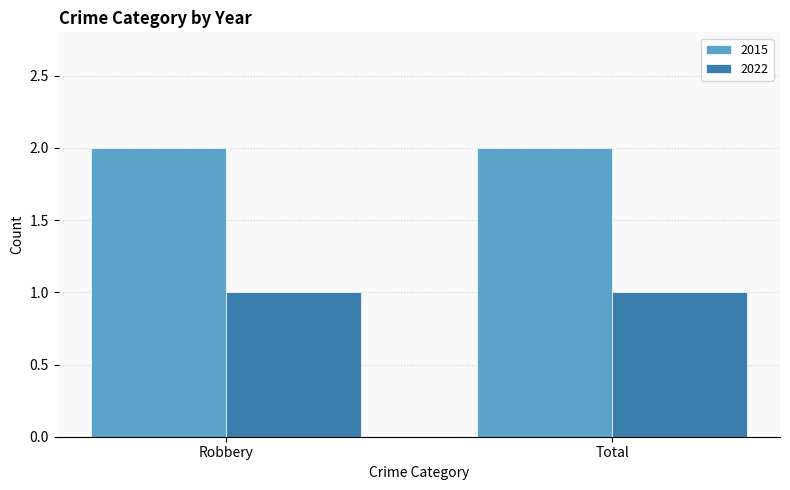

What is the spread (max minus min) of values at Total?

1